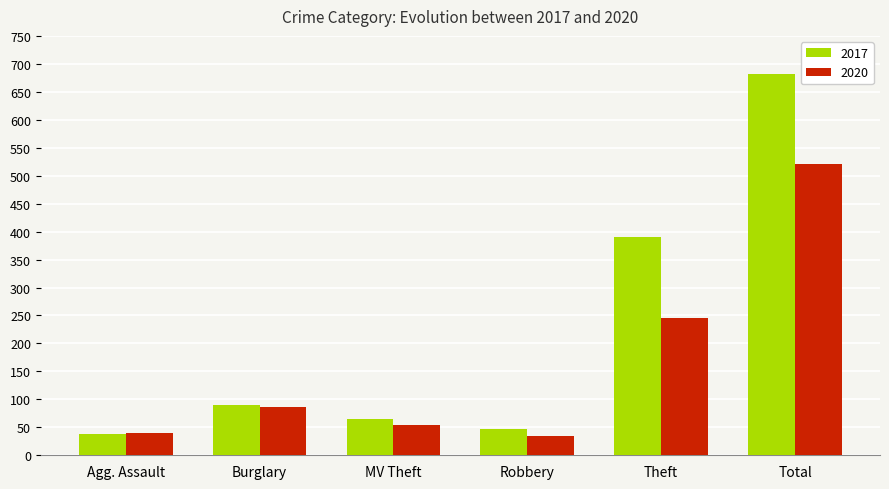

How many bars are there in total?

12